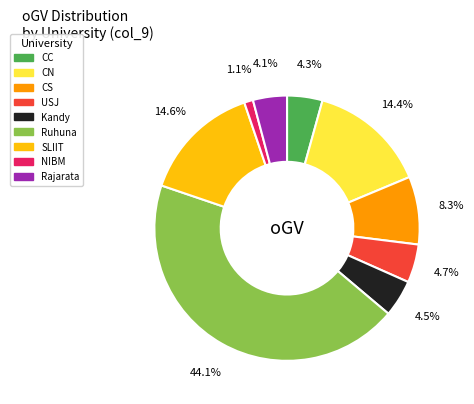

Is there any slice that represents more than half of the pie?

No